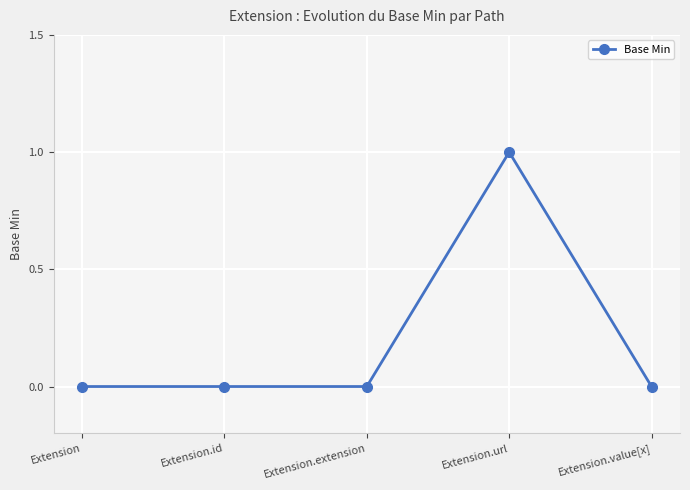

Between Extension.url and Extension, which is larger?

Extension.url